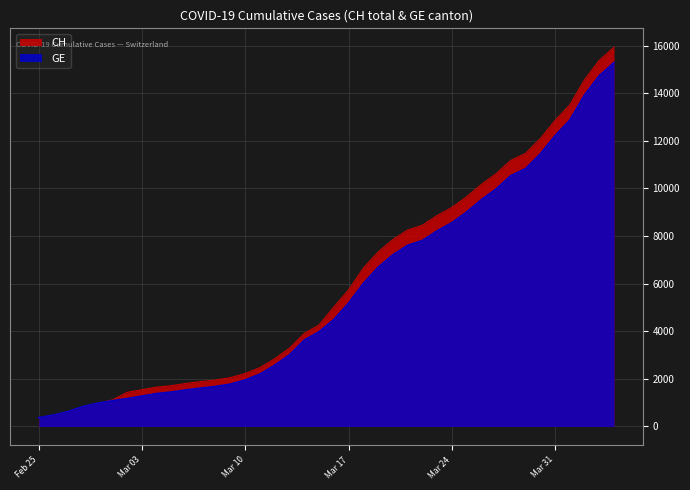

Which series has the widest spread of values?

CH